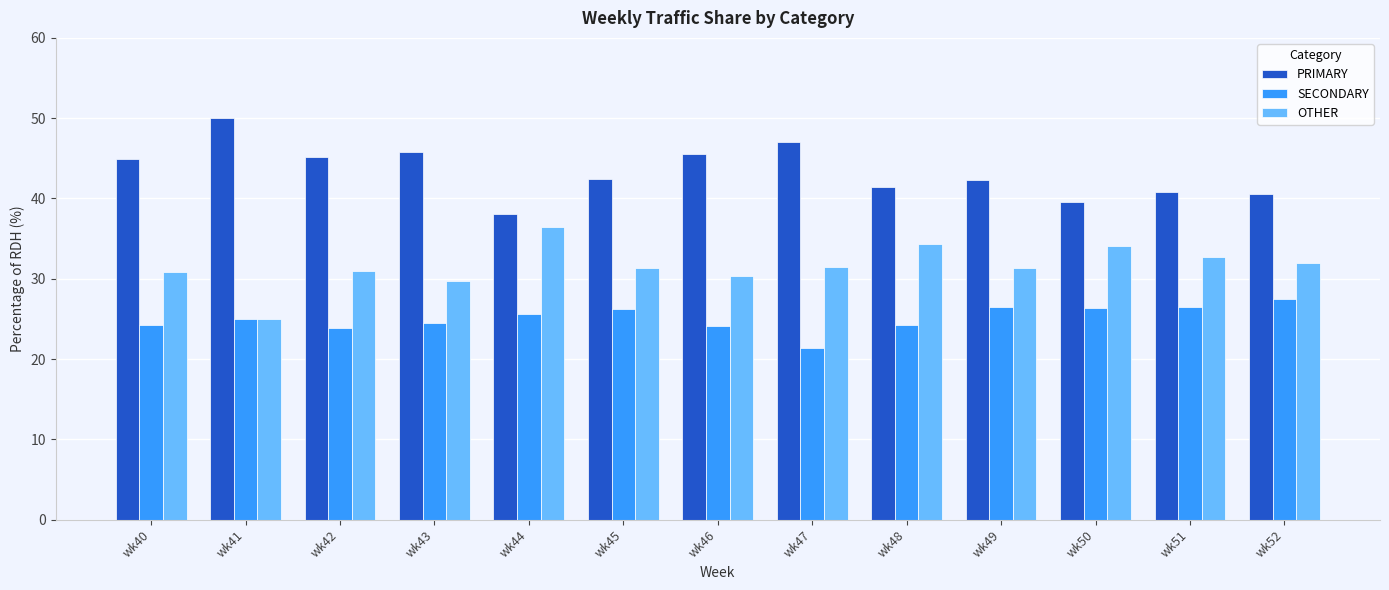

At wk52, list the series in order from smallest to largest.

SECONDARY, OTHER, PRIMARY